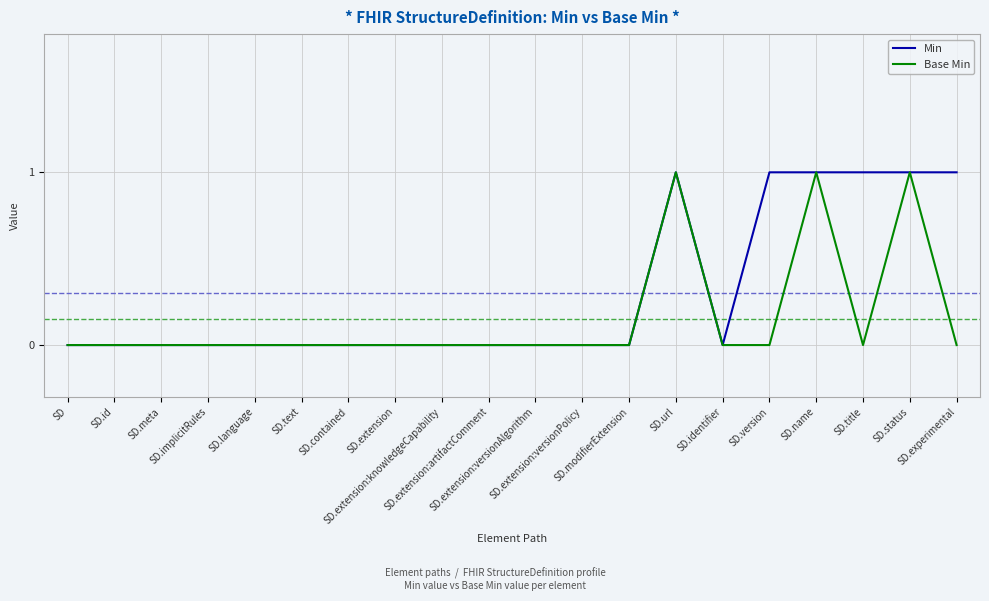

Is the value of Min at SD.id greater than the value of Base Min at SD.name?

No